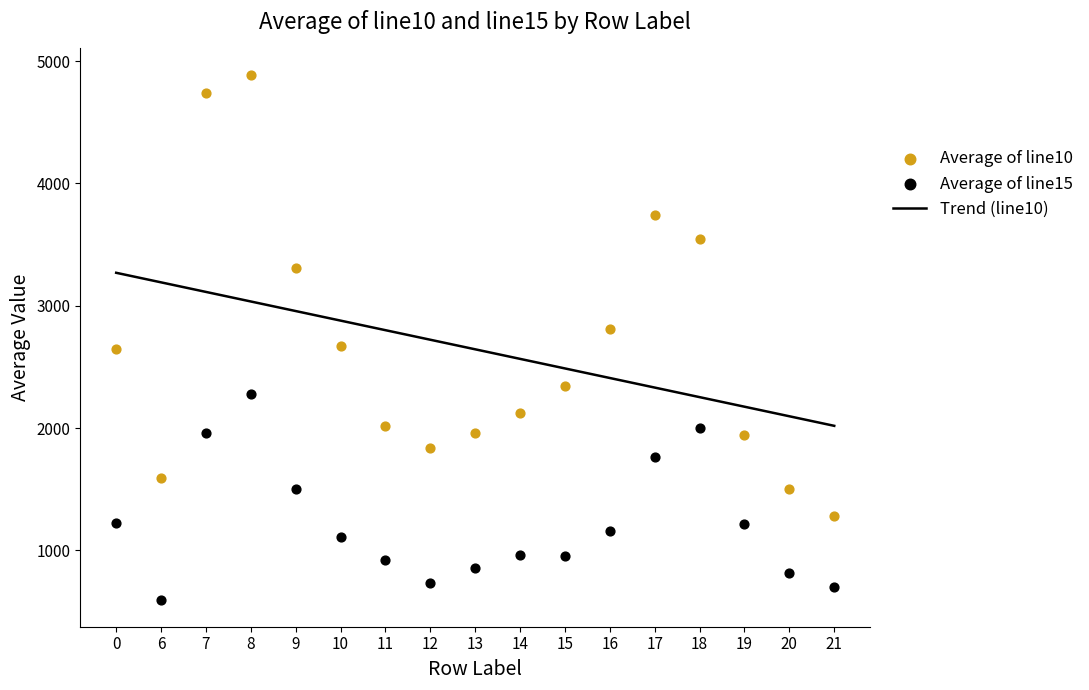

At how many categories does at least one series exceed 4366?

2